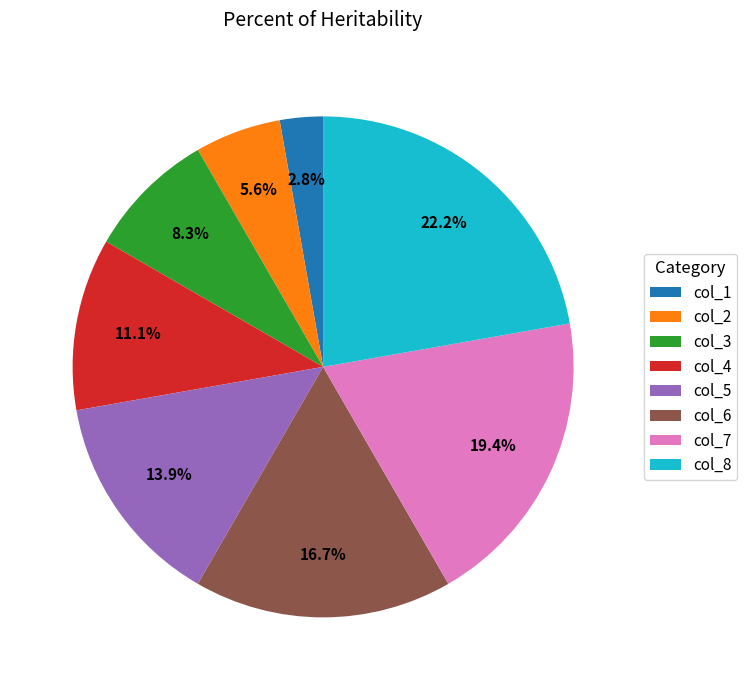

Does col_7 account for over 50% of the chart?

No